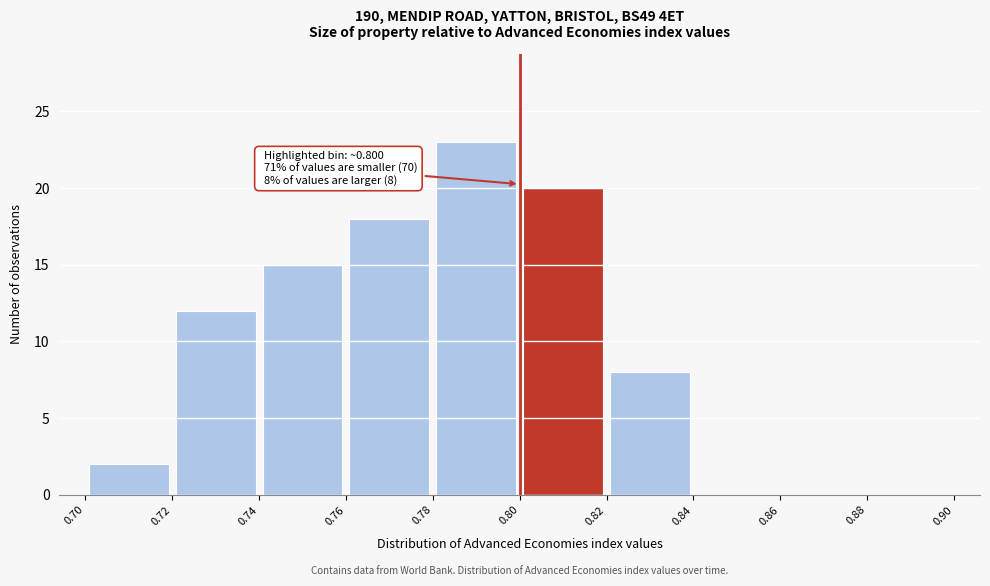

Which range on the x-axis has the tallest bar?

0.78 to 0.80